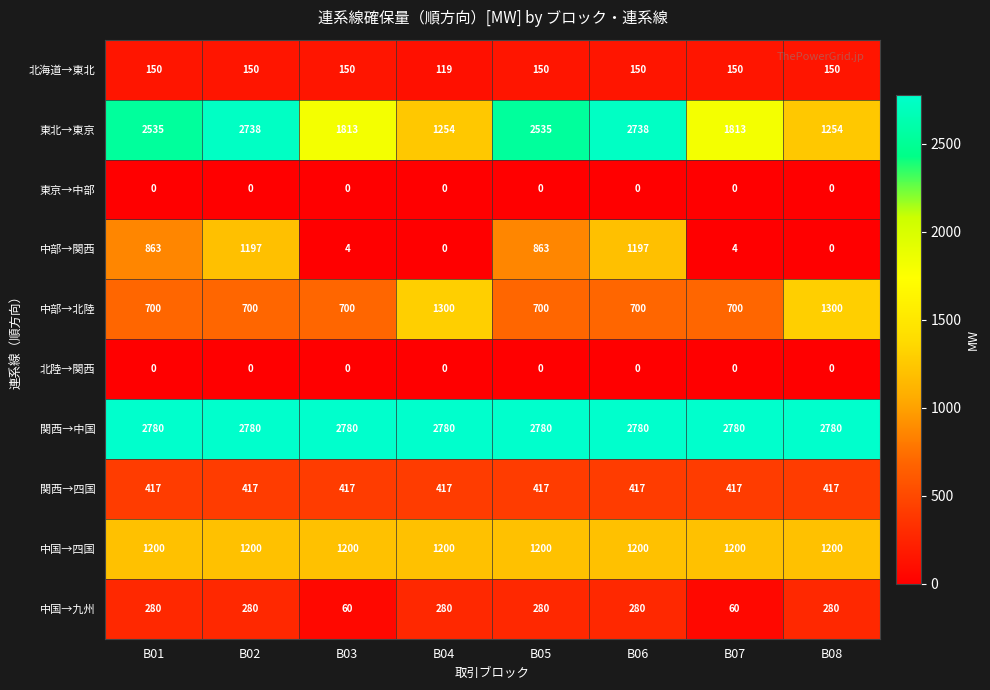

Read the 関西→中国 value at B01.

2780